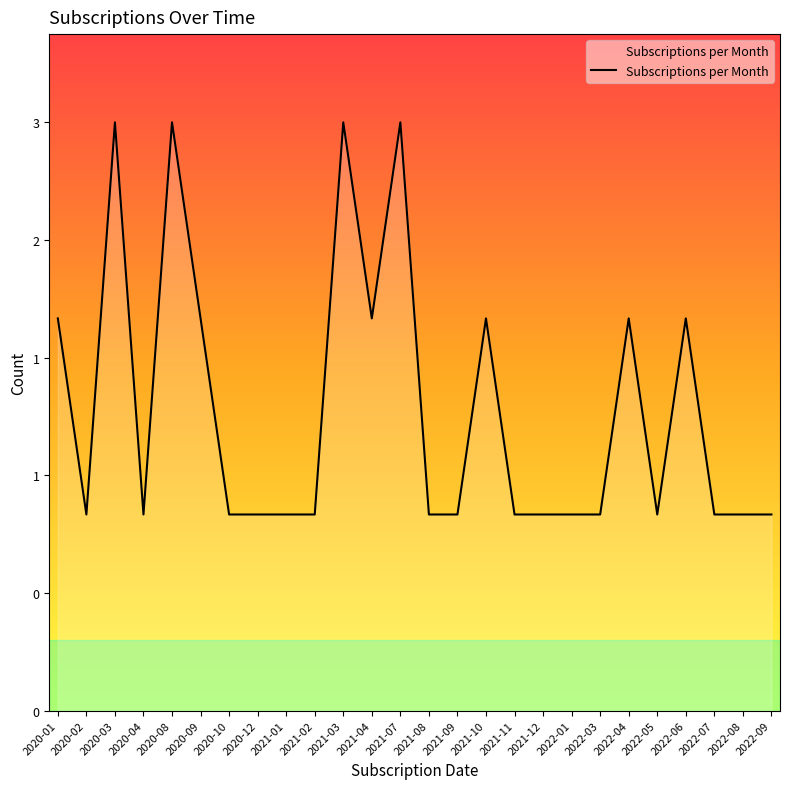

Which has a higher value, 2021-03 or 2020-10?

2021-03